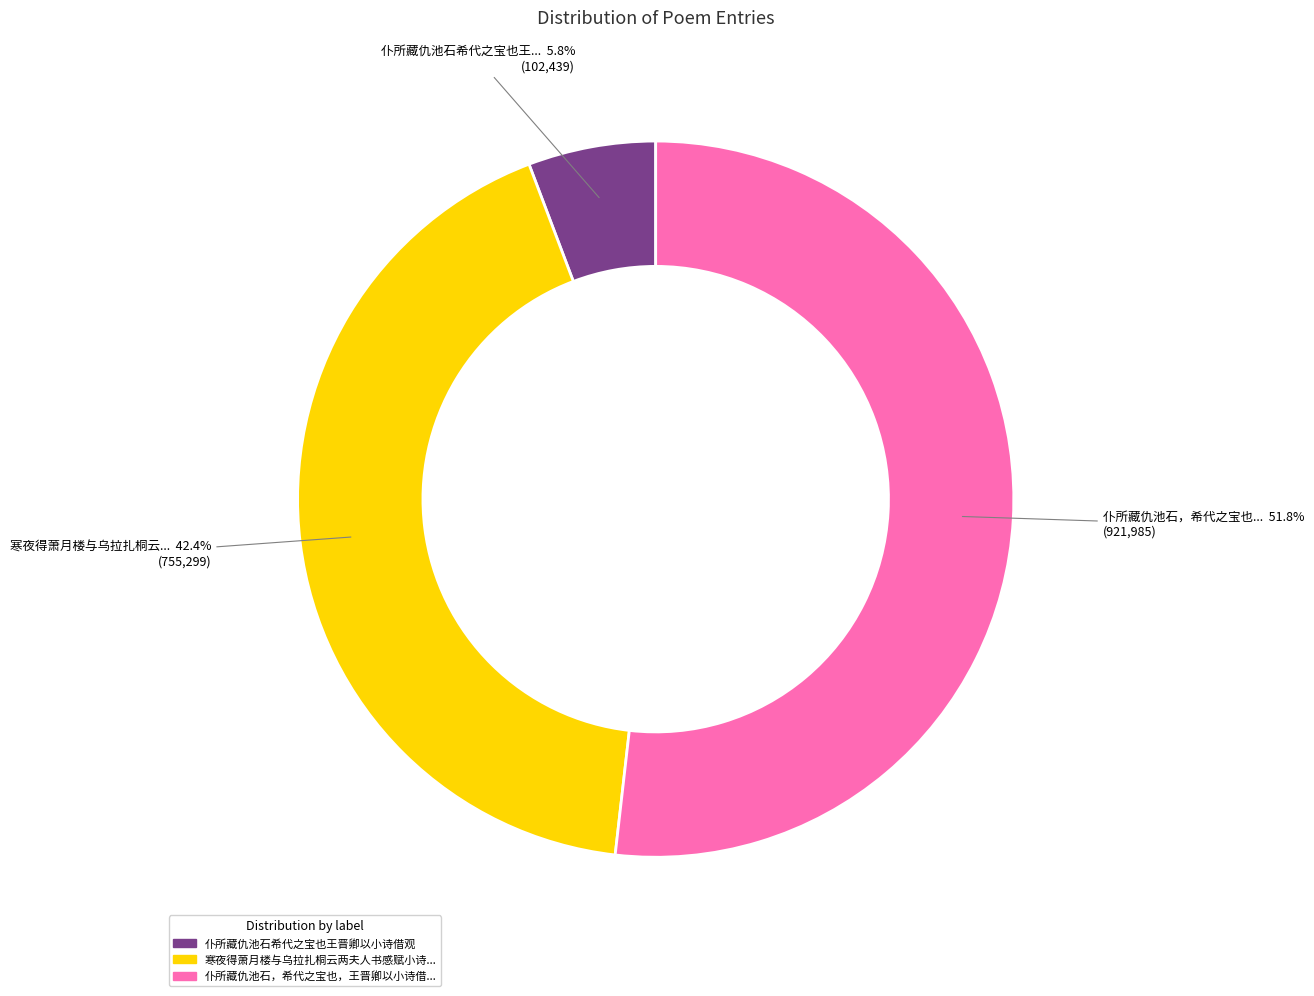

Is there a majority slice in this chart?

Yes